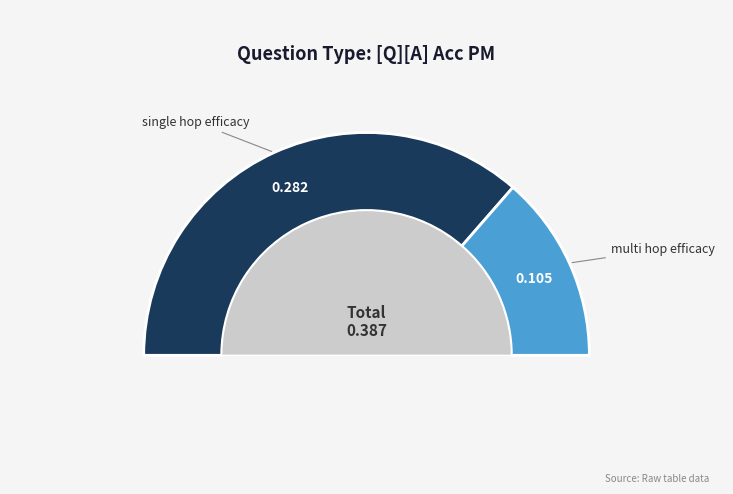

Which slice is the smallest?

multi_hop_efficacy